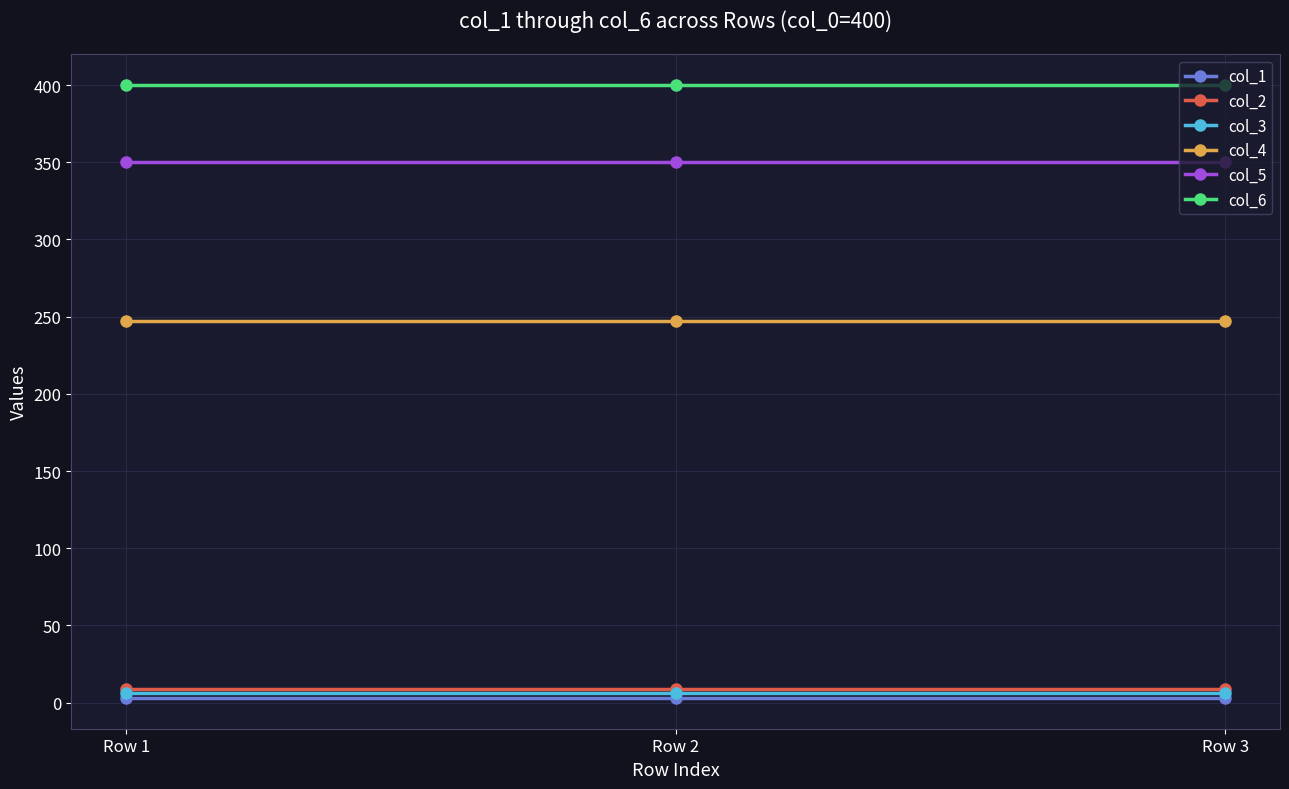

At how many categories does at least one series exceed 373?

3